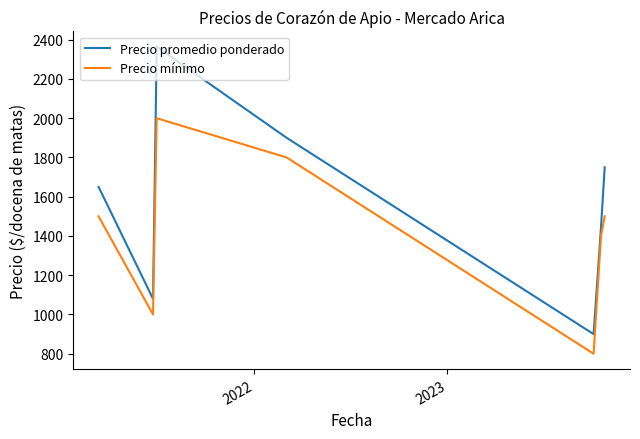

True or false: Precio promedio ponderado and Precio mínimo cross at least once.

False